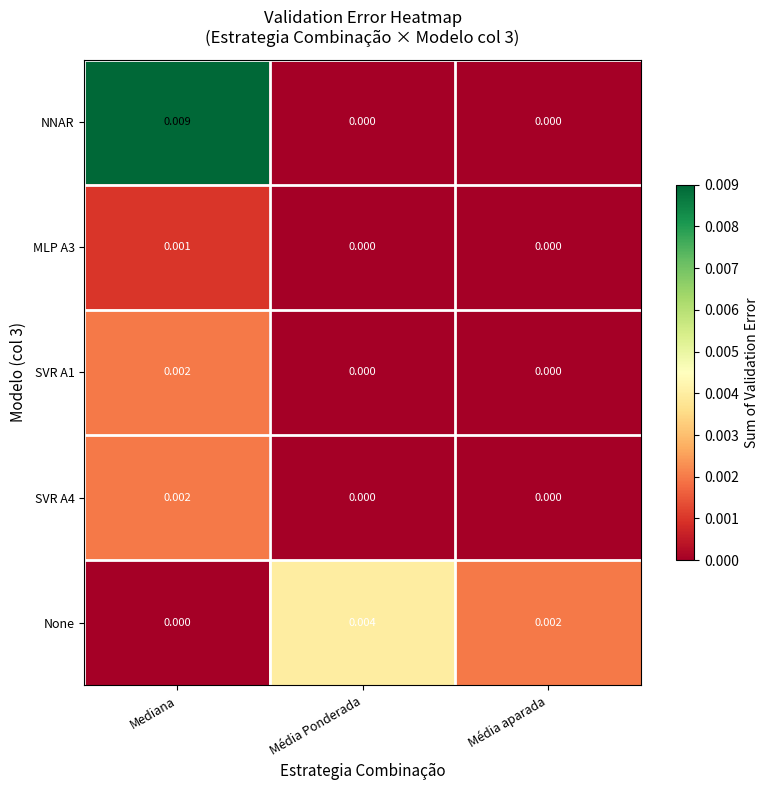

At which category is the sum across all series the highest?

Mediana